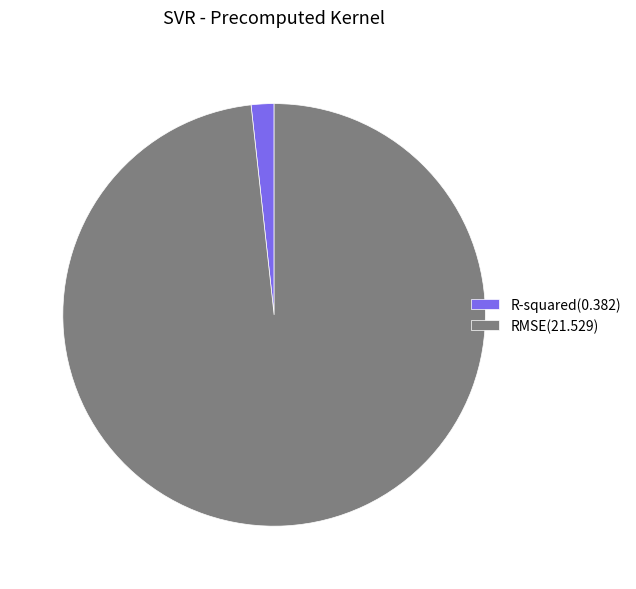

How many segments does this pie chart have?

2